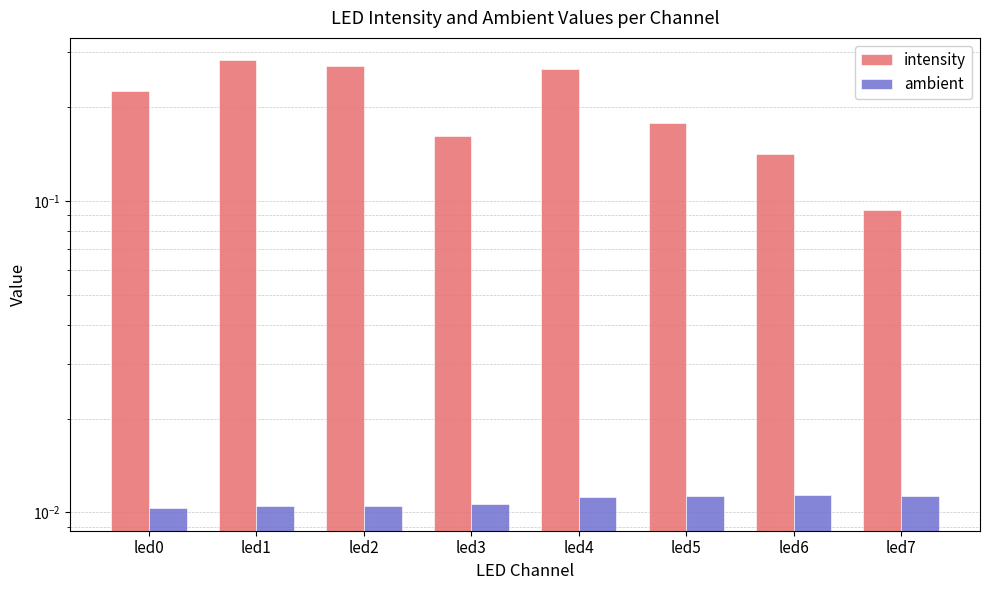

Between led5 and led0, which is larger?

led0